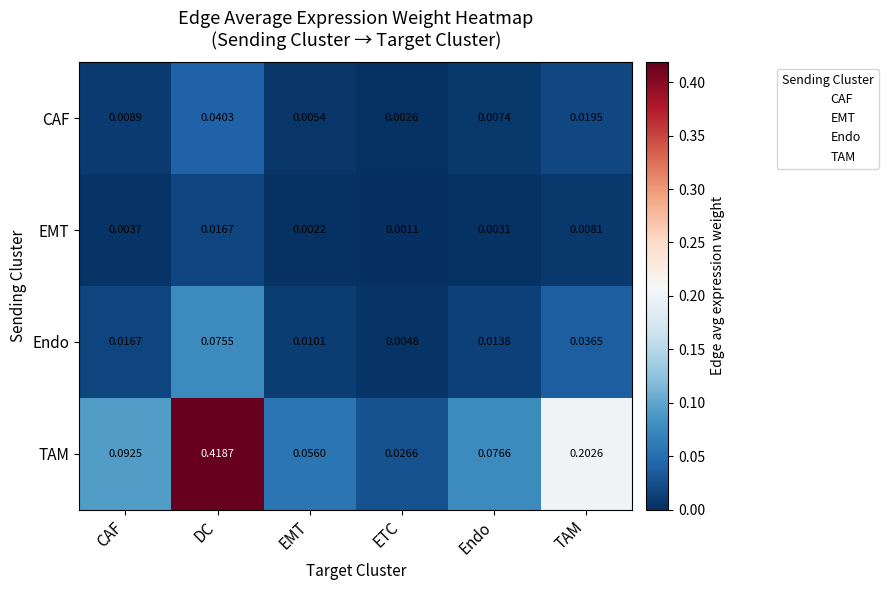

Rank the series at ETC from lowest to highest value.

EMT, CAF, Endo, TAM